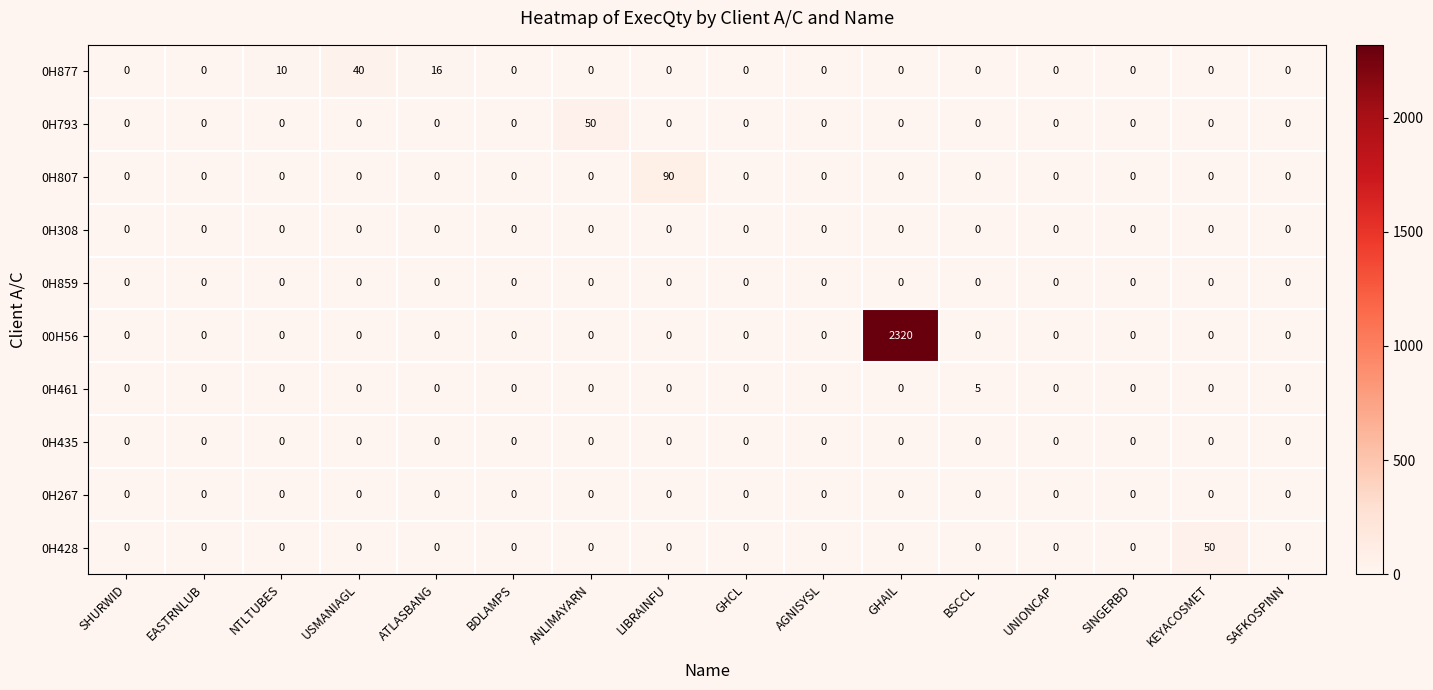

At which category is the sum across all series the highest?

GHAIL